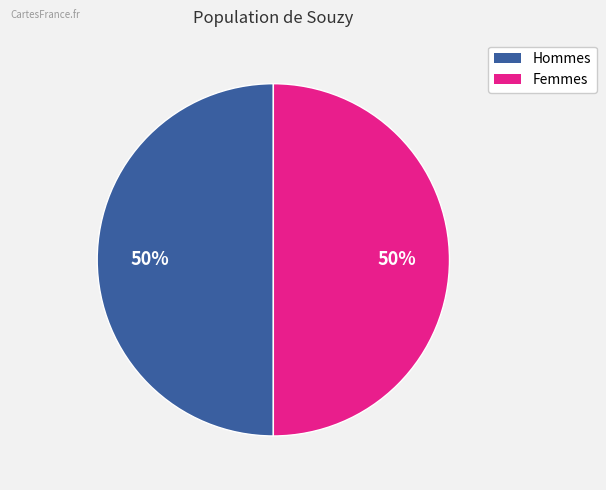

To the nearest percent, what is the average slice percentage?

50%